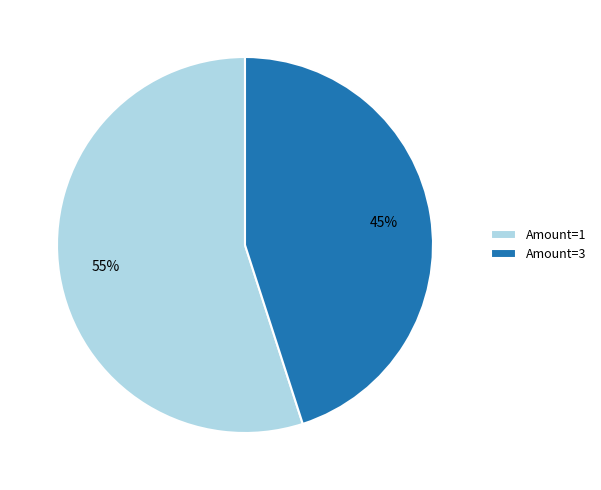

Does Amount=3 account for over 50% of the chart?

No